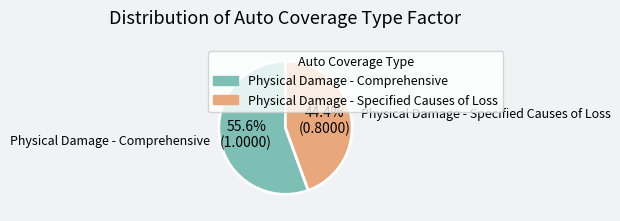

Count the number of slices in the pie.

2